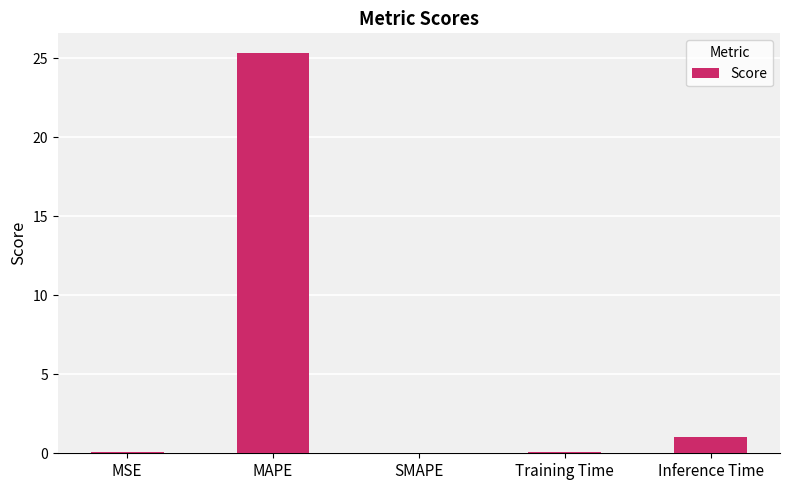

Is it true that the value at MAPE is 25.3?

True